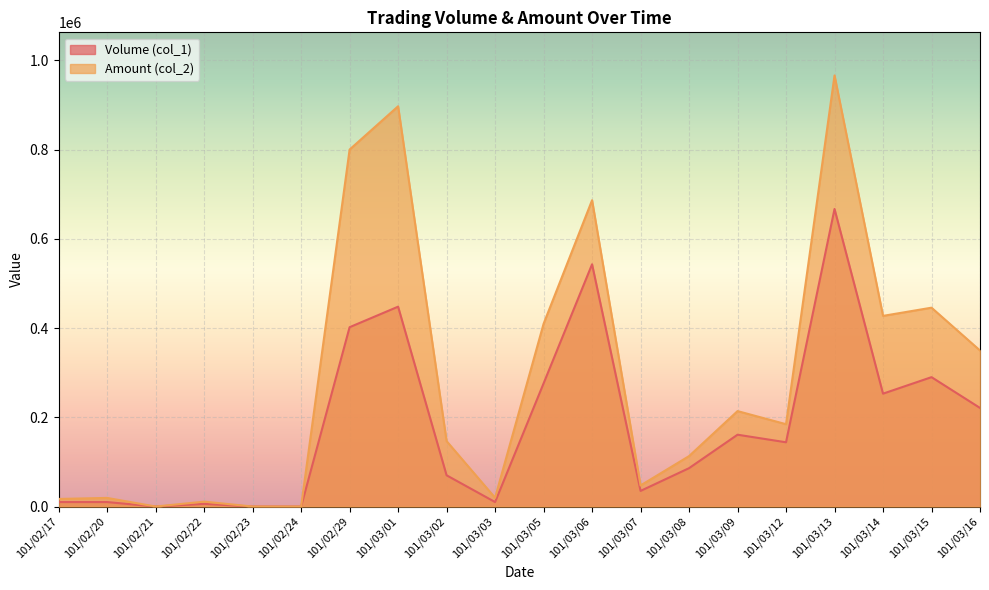

Which series has the largest total across all categories?

Amount (col_2)